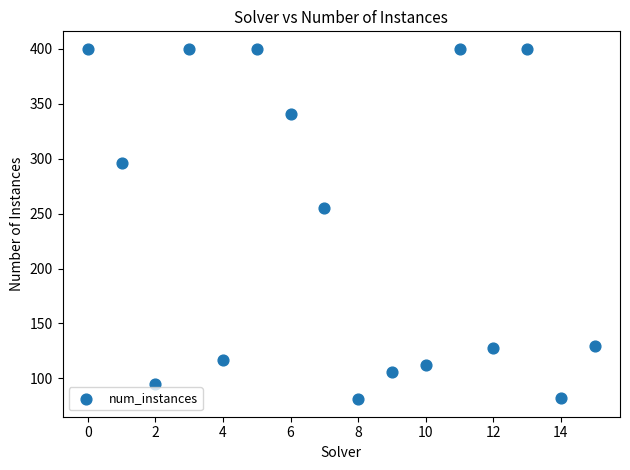

What Y value in the scatter plot is closest to 240?

255